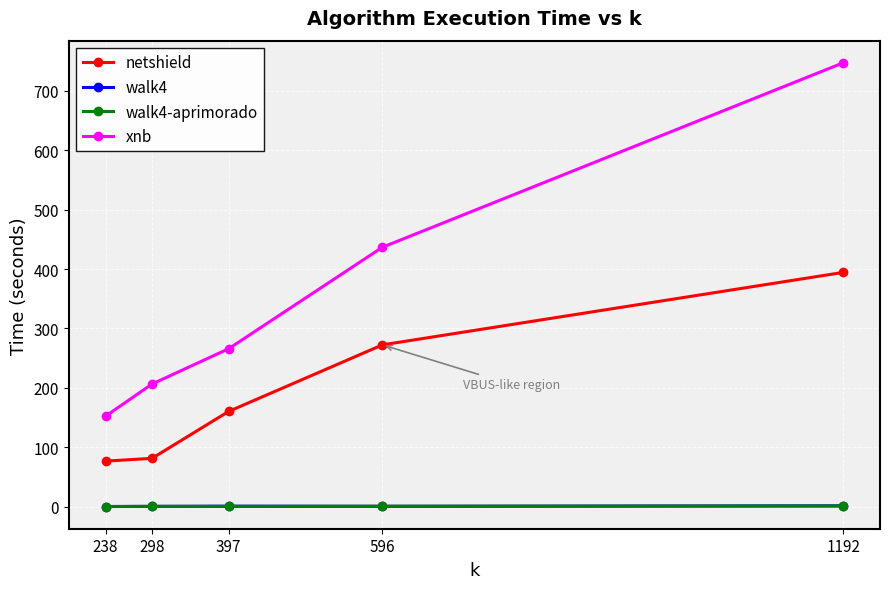

What is the value of the xnb point at the 1st from the left?

152.6